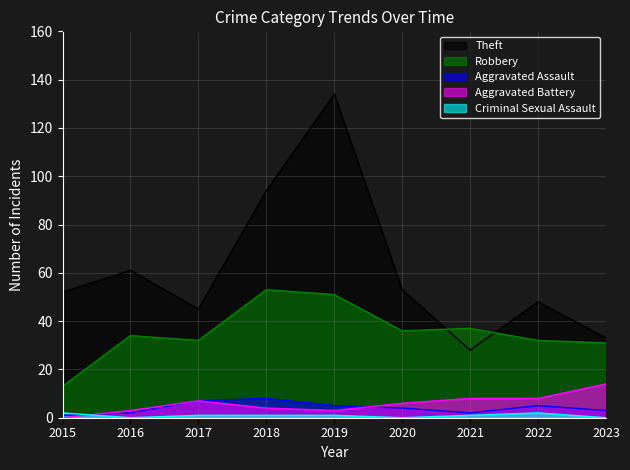

How many interior local peaks does the Aggravated Battery series have?

1